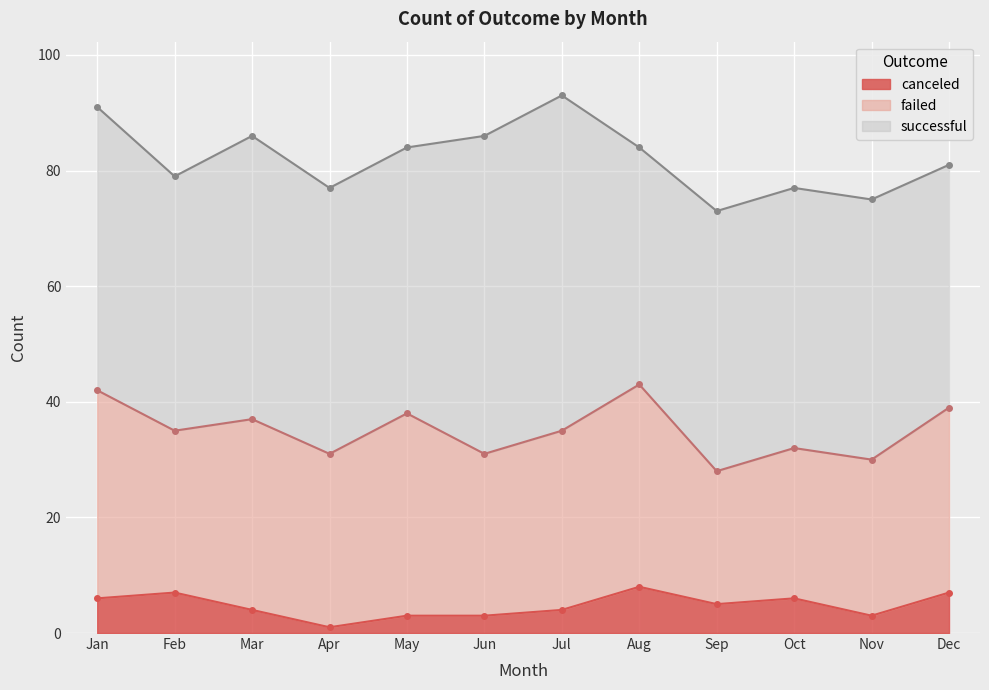

At which label does successful reach its peak?

Jul